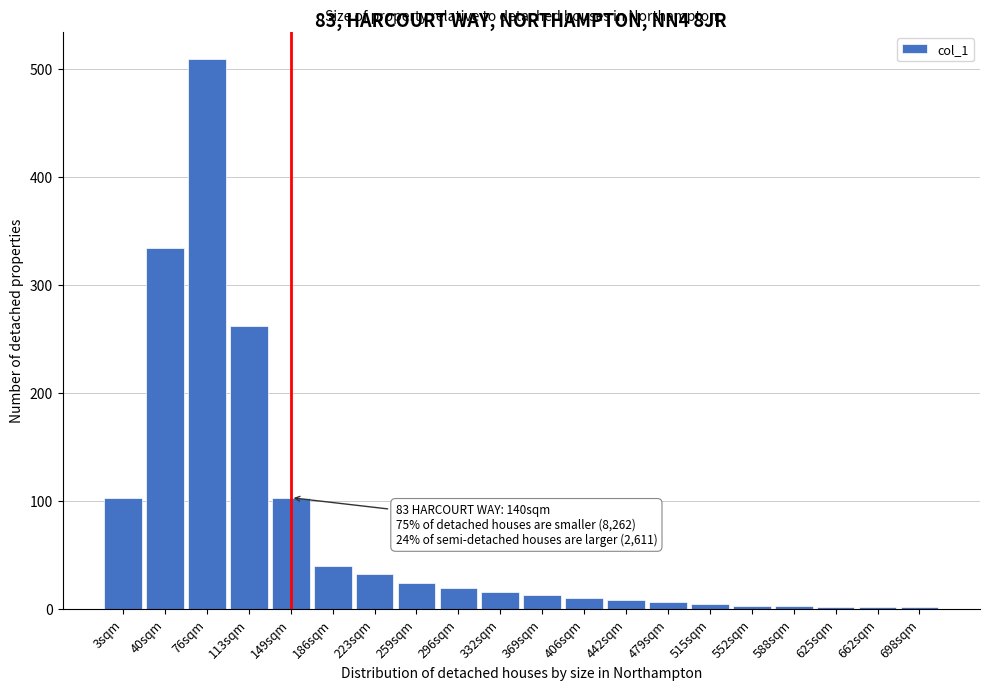

Where is the data nearest to the value 255?

113sqm